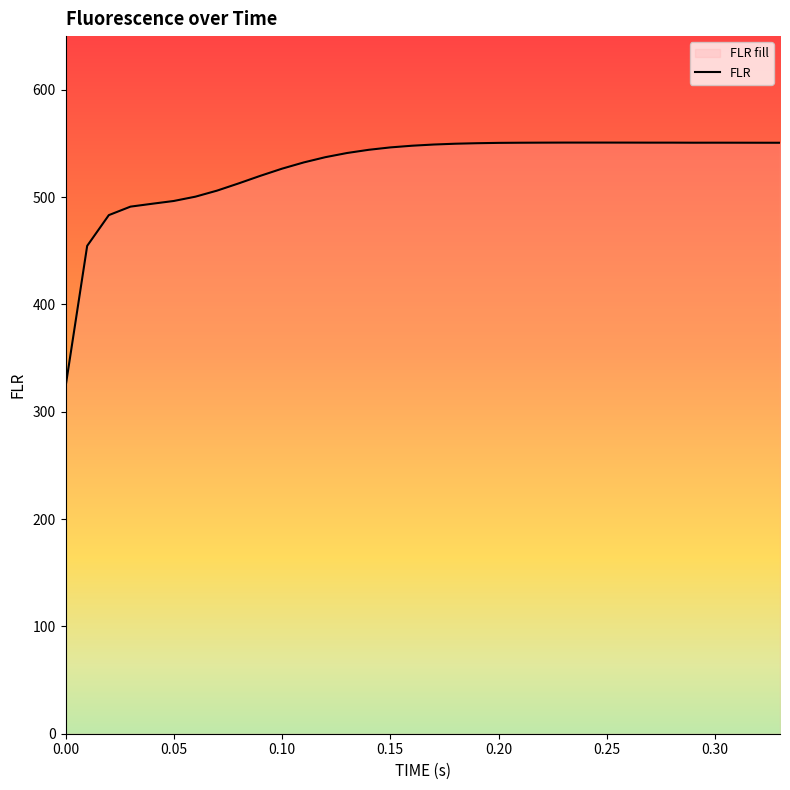

What is the greatest value displayed?

550.8